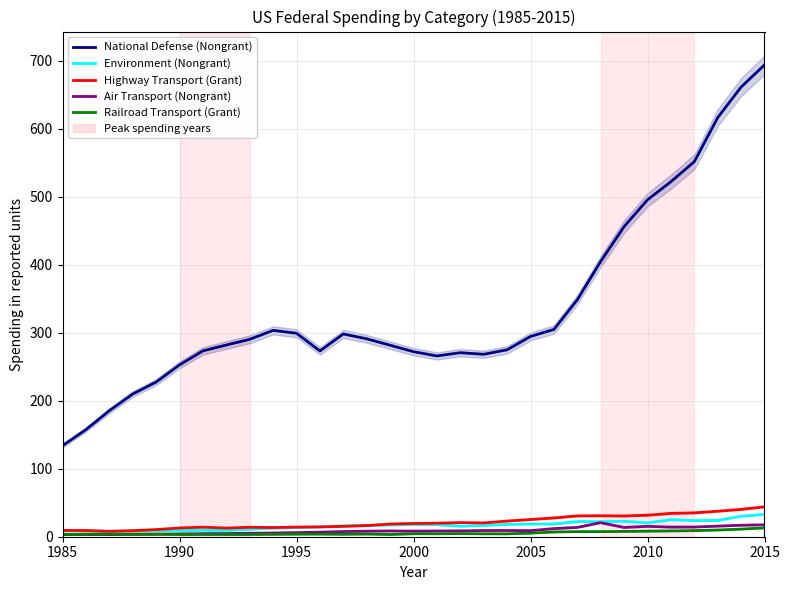

Which series has the largest range (max minus min)?

National Defense (Nongrant)